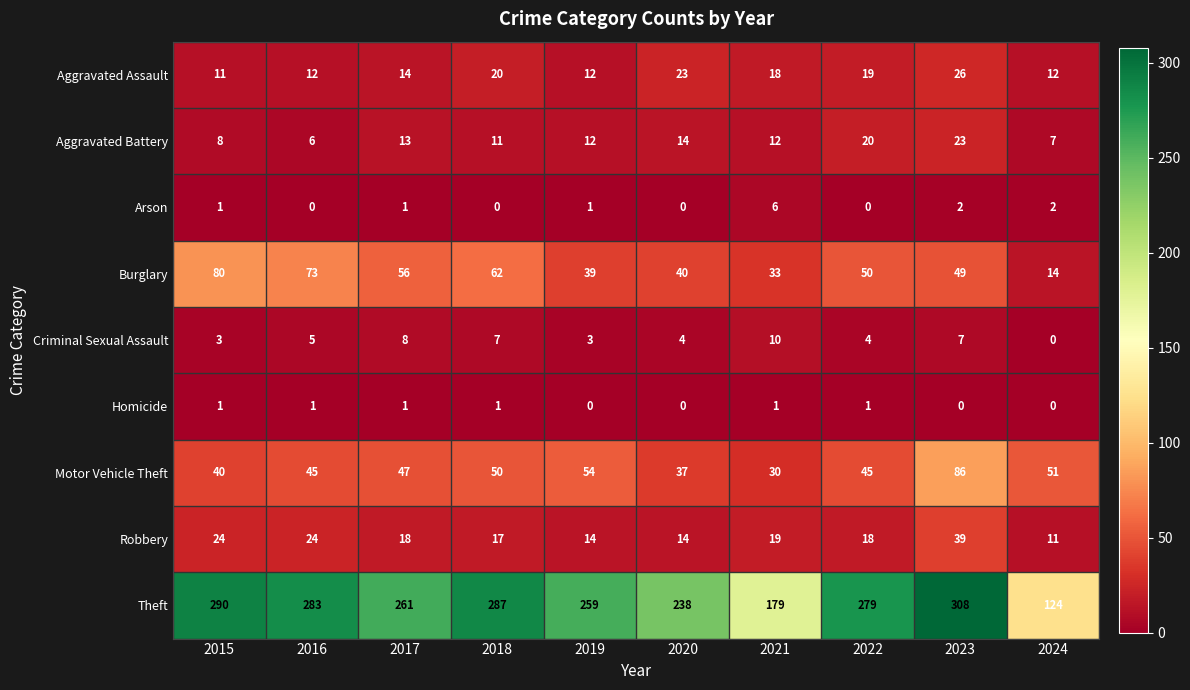

At which label does Criminal Sexual Assault reach its peak?

2021